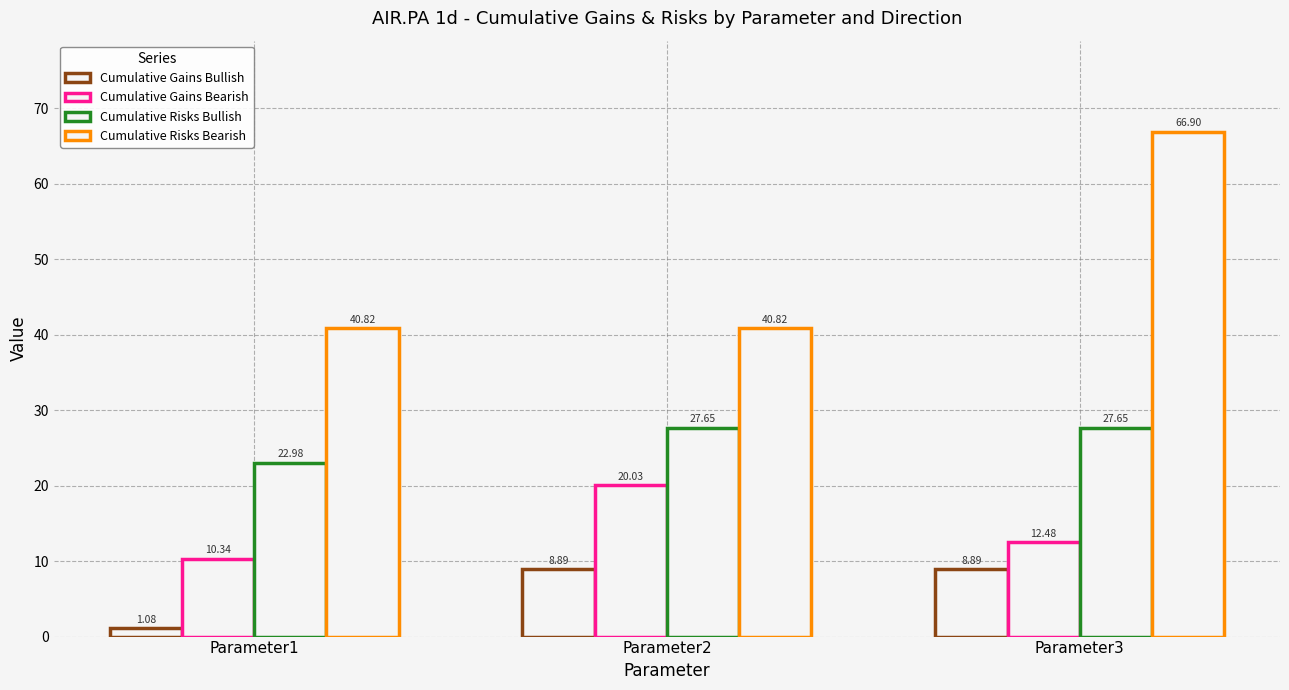

The Cumulative Risks Bearish series shows 88.8 at Parameter3. True or false?

False